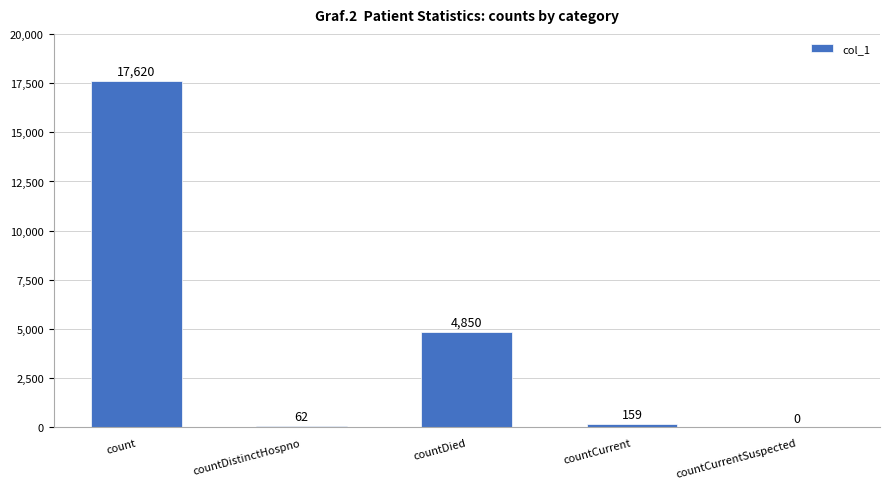

Reading left to right, what are all the values shown in this chart?

count=17620	countDistinctHospno=62	countDied=4850	countCurrent=159	countCurrentSuspected=0